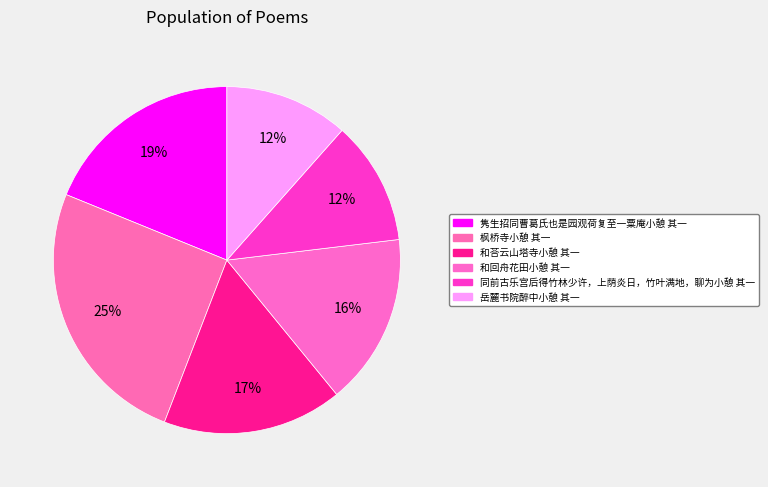

To the nearest percent, what portion does 隽生招同曹葛氏也是园观荷复至一粟庵小憩 其一 represent?

19%